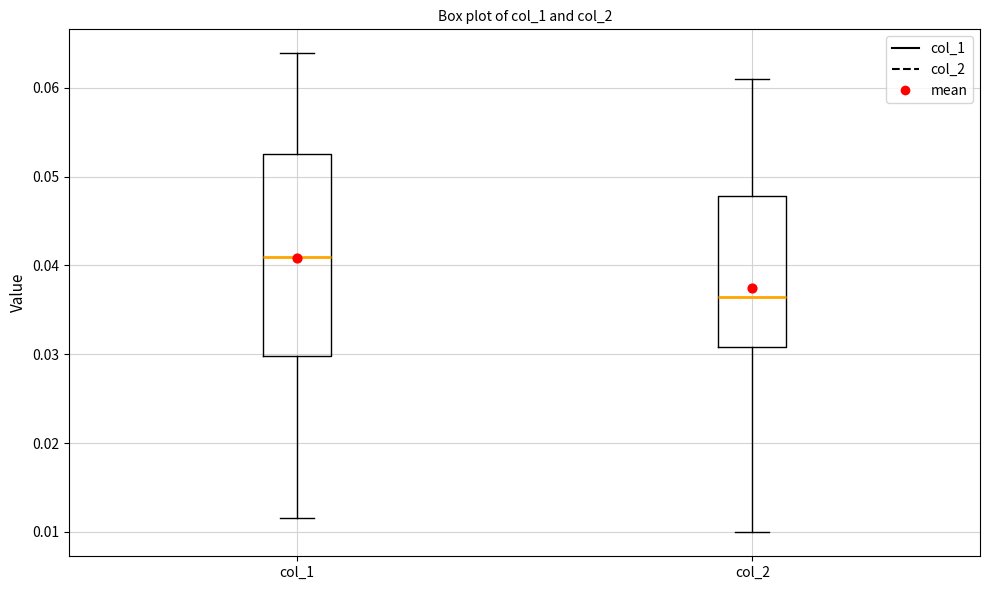

Which box has the highest median line?

col_1